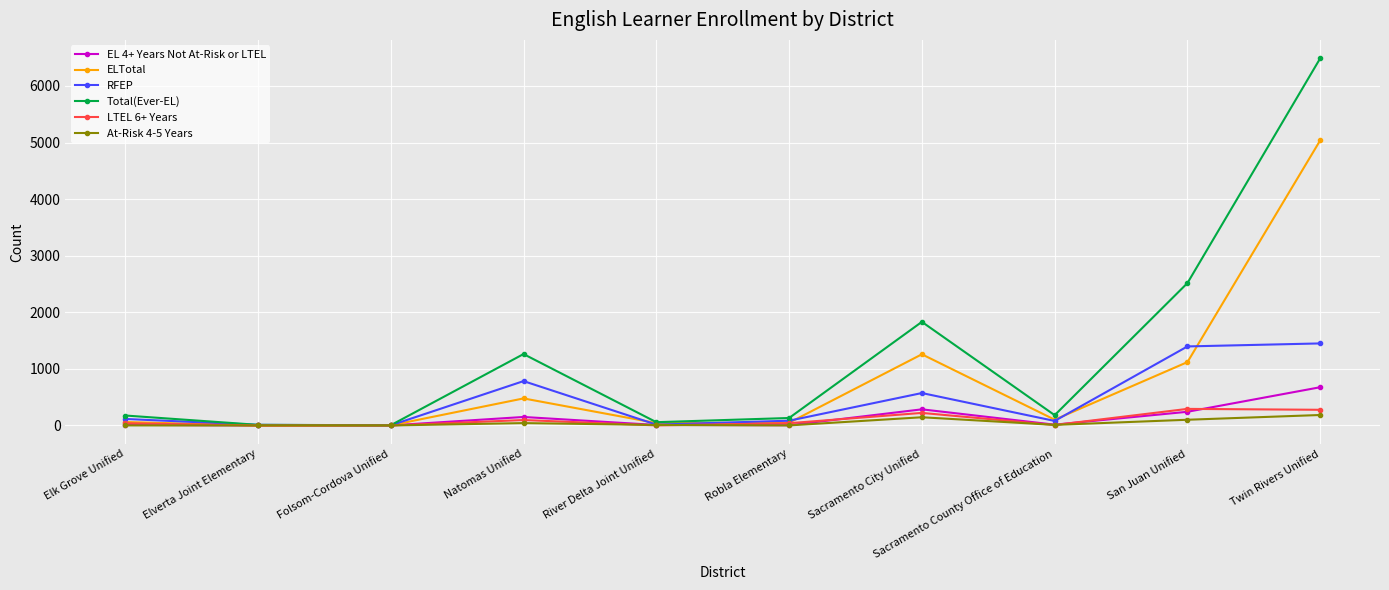

How many data points in RFEP are less than 115?

5